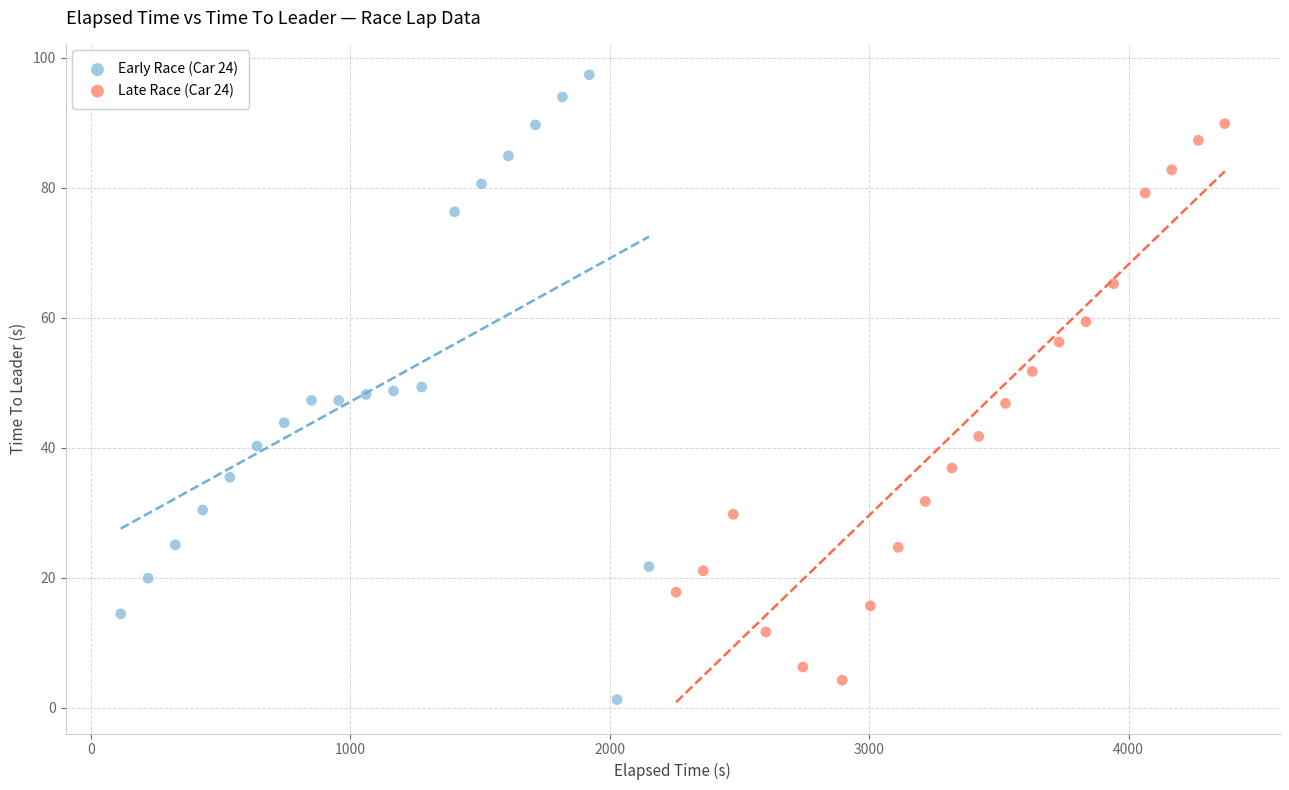

Which series reaches the maximum Y coordinate?

Early Race (Car 24)